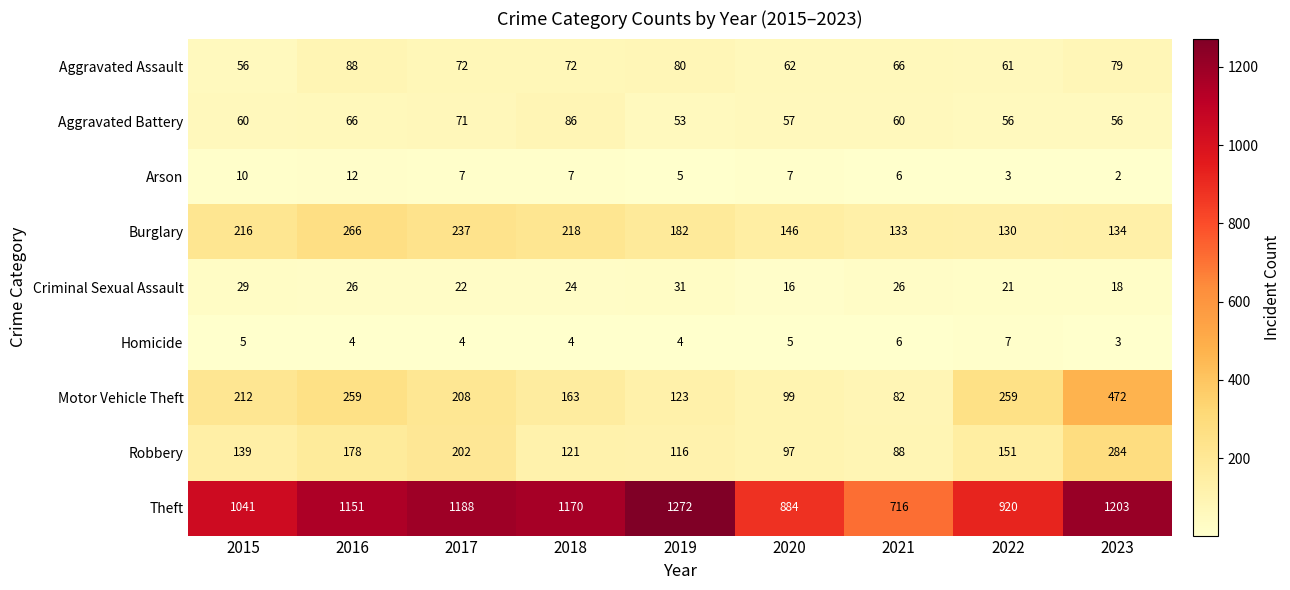

Count the number of categories in the chart.

9